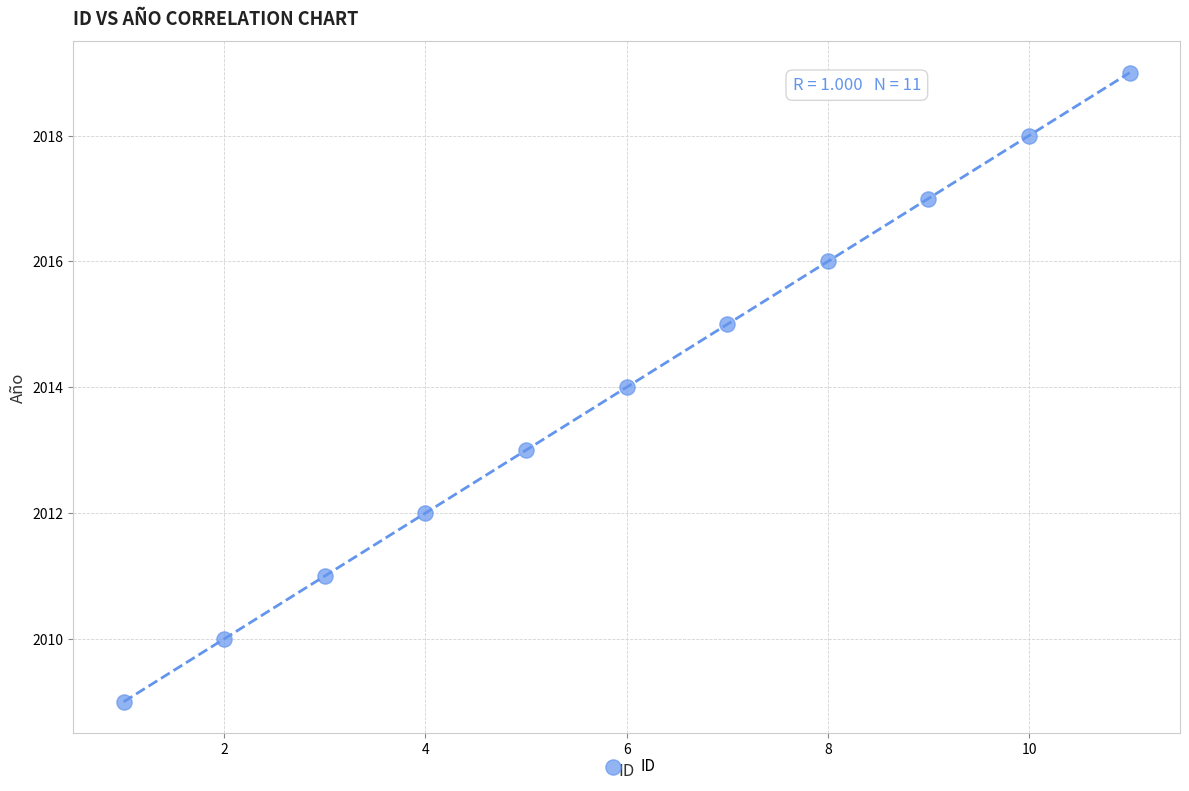

What is the average X value?

6